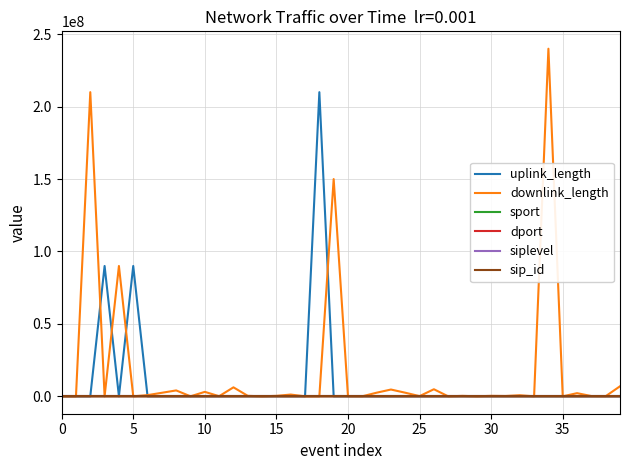

Which series has the widest spread of values?

downlink_length